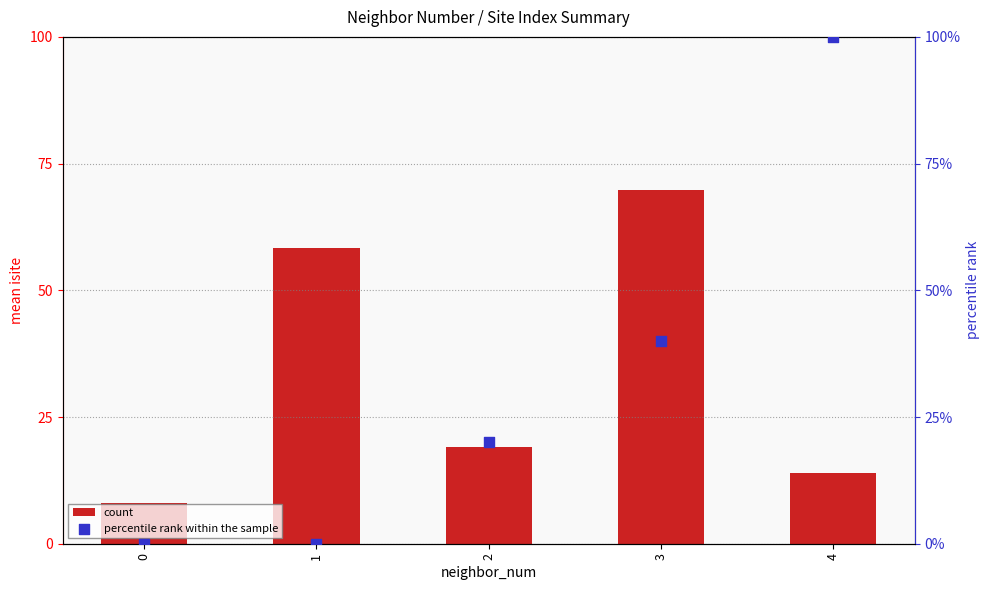

Which series contains the lowest Y value?

percentile rank within the sample